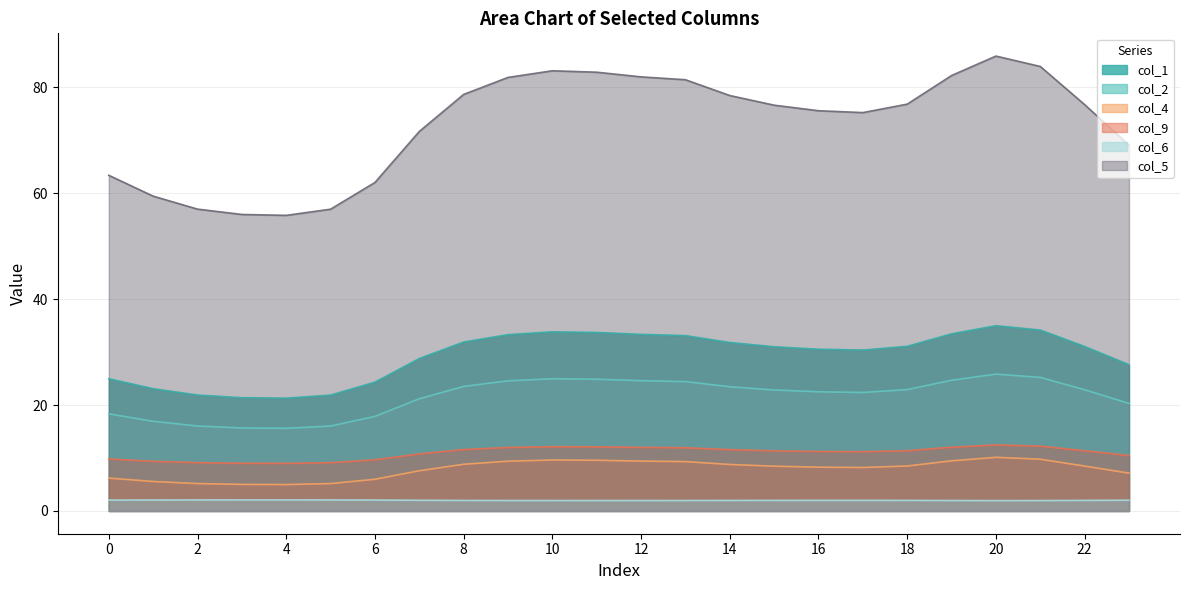

True or false: col_1 and col_6 cross at least once.

False